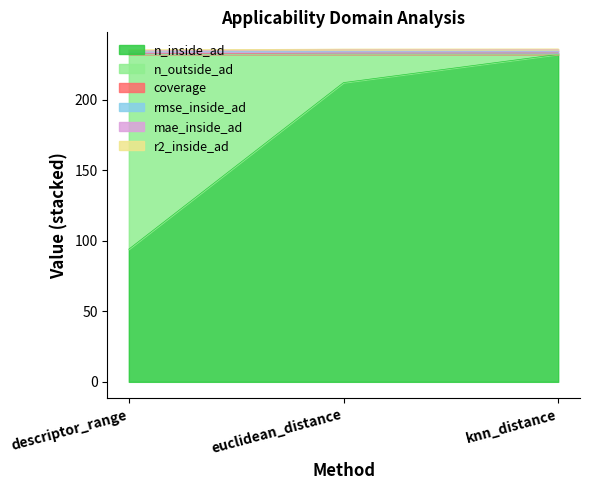

Between knn_distance and euclidean_distance, which is larger?

knn_distance